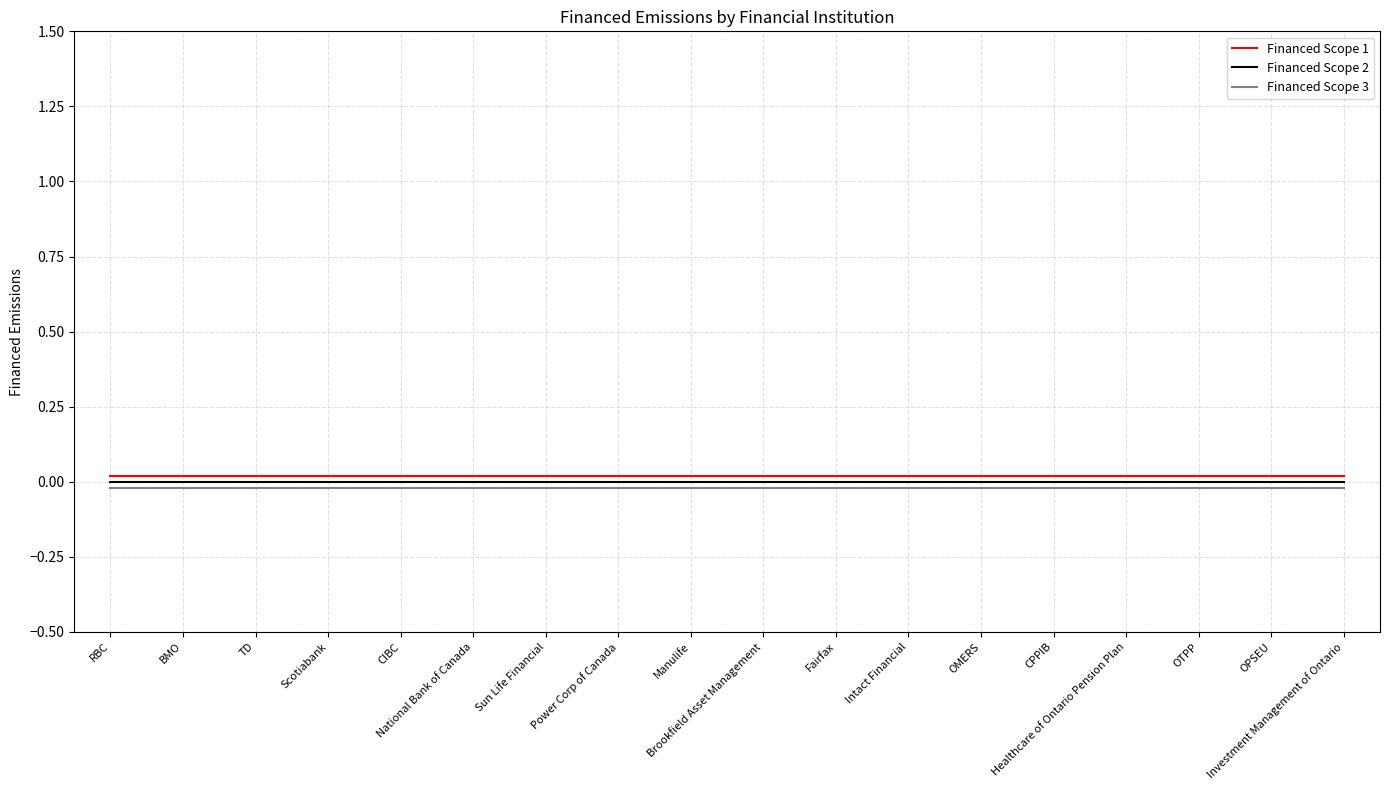

Which series has the largest total across all categories?

Financed Scope 1